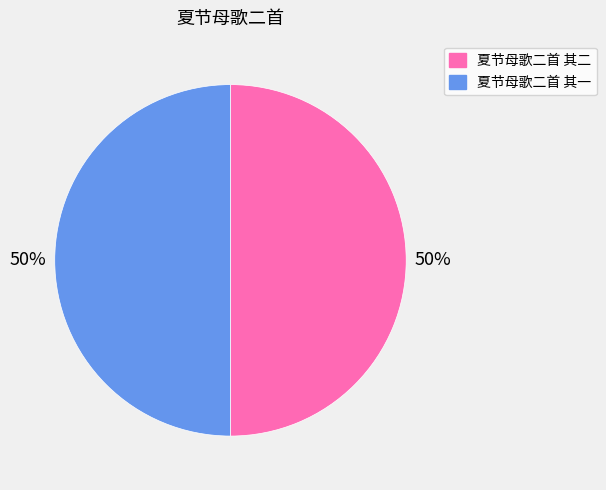

What percentage is the 夏节母歌二首 其一 slice, to the nearest percent?

50%